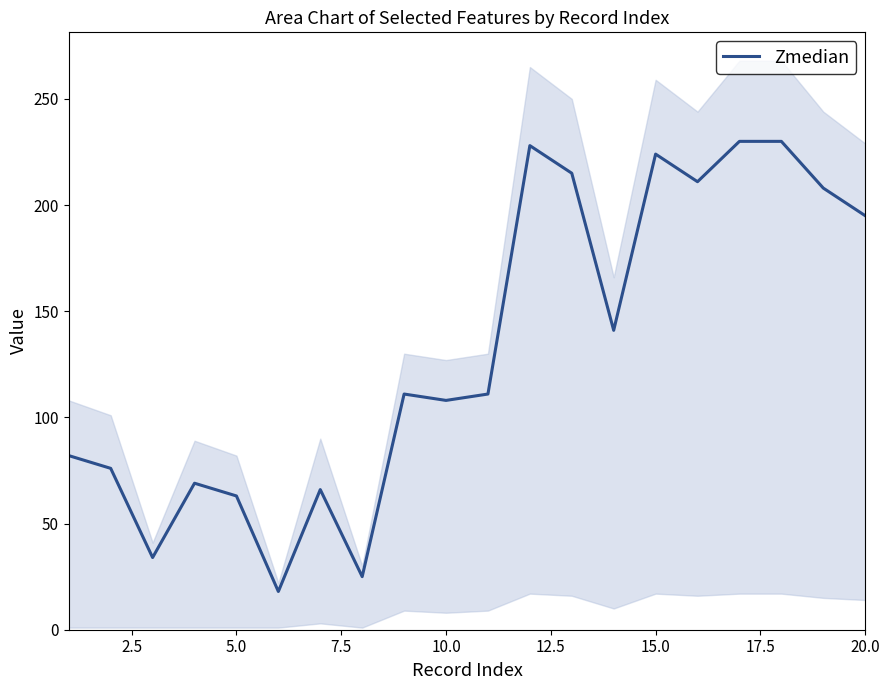

Is it true that Zmedian equals 108 at 10.0?

True